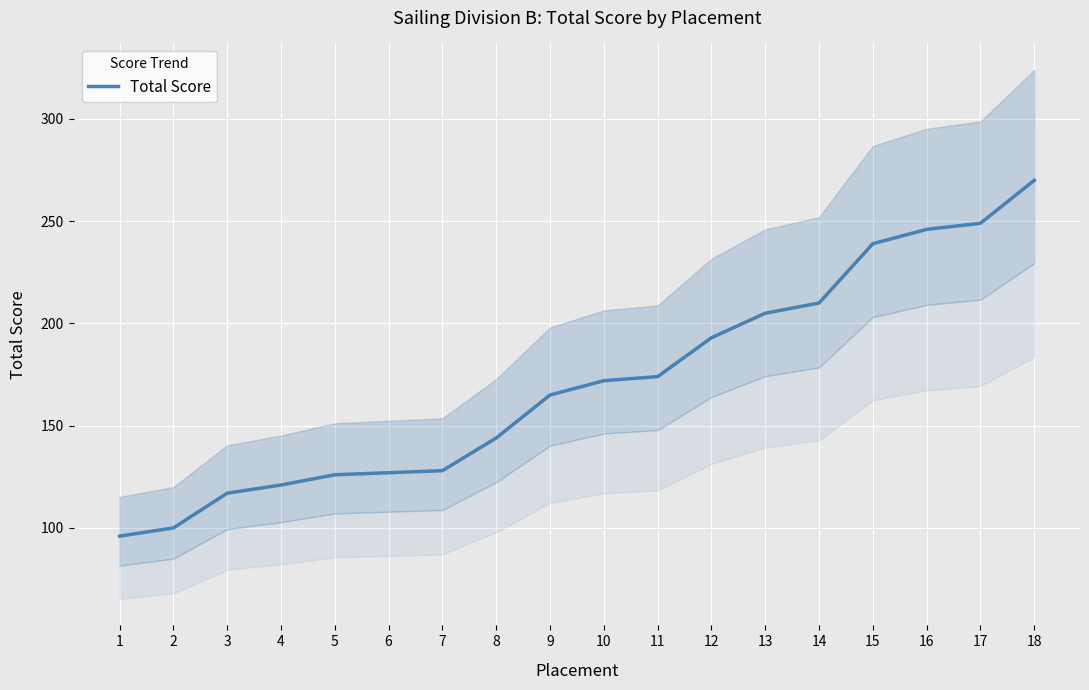

Reading left to right, extract all data points from this chart.

96	100	117	121	126	127	128	144	165	172	174	193	205	210	239	246	249	270